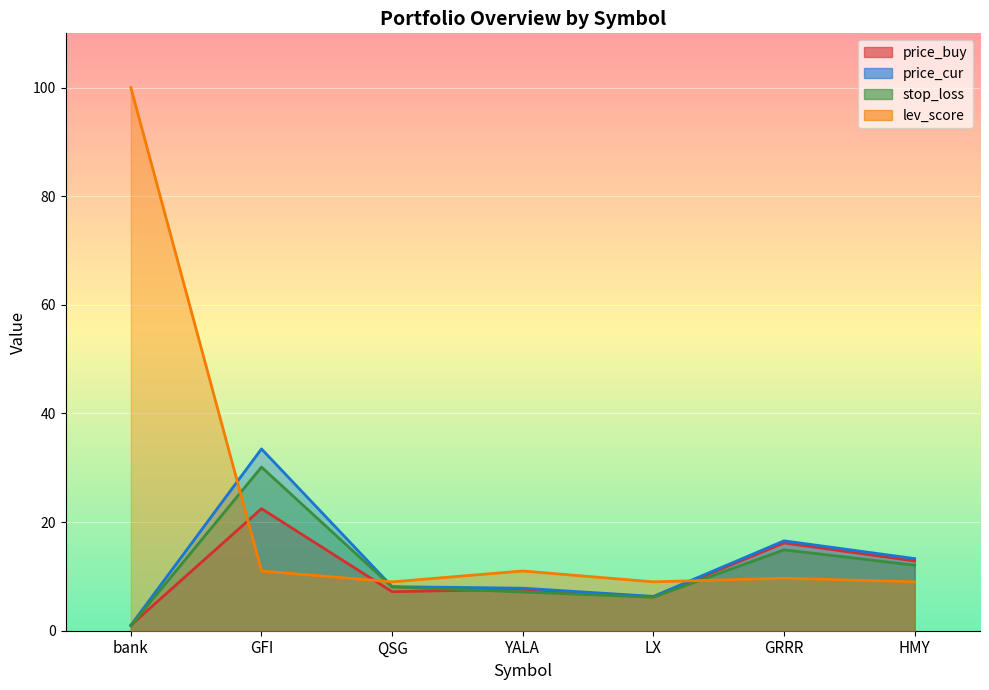

What are all the series names shown in the legend?

price_buy, price_cur, stop_loss, lev_score